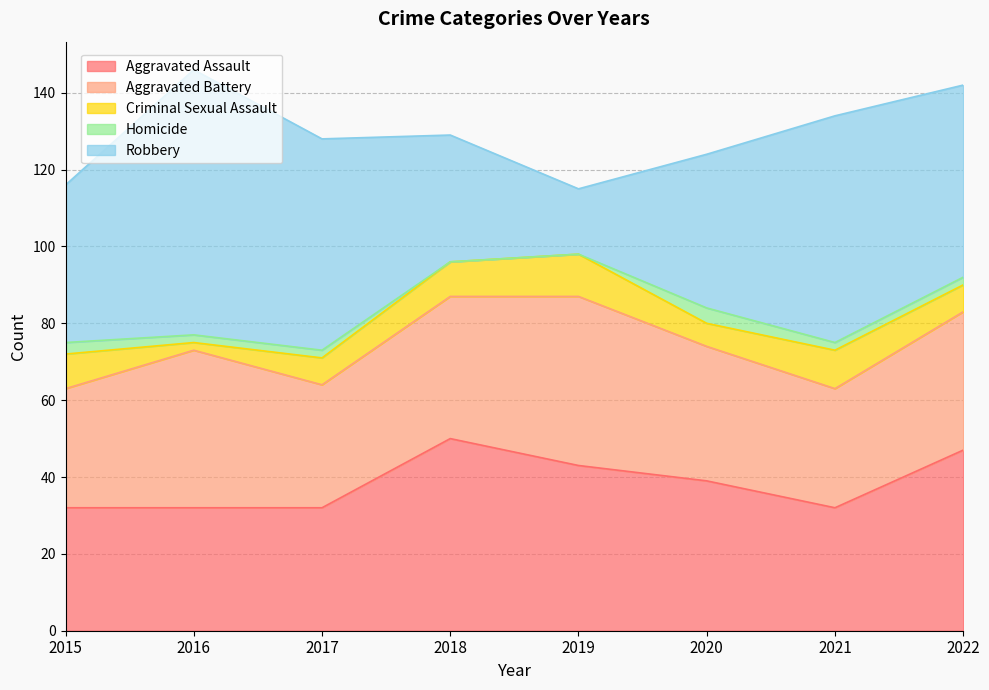

True or false: Aggravated Assault has more than 1 points higher than both neighbors.

False